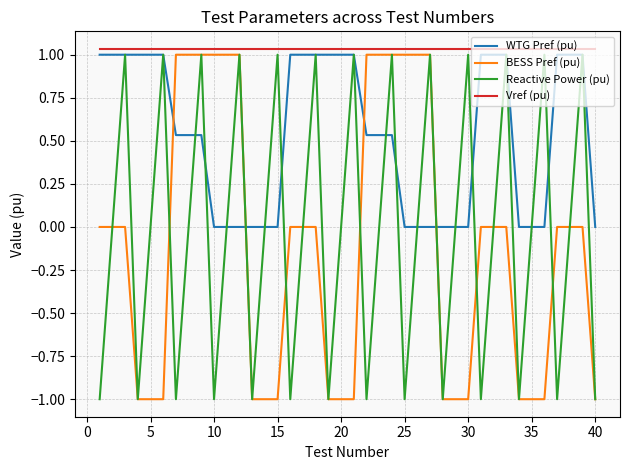

Which series ends up on top after the final intersection of BESS Pref (pu) and WTG Pref (pu)?

WTG Pref (pu)